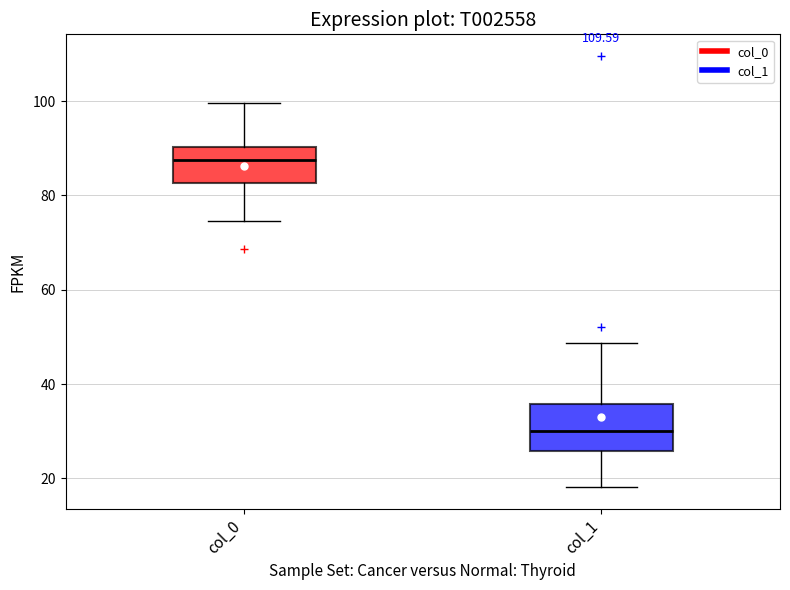

Reading left to right, read every box against the y-axis: the position of its median line, the range the box covers, and the ends of its whiskers. The values are not printed on the chart, so give them approximately, as read against the axis.

col_0: median 88, box 82 to 90, whiskers 74 to 100
col_1: median 30, box 26 to 36, whiskers 18 to 48